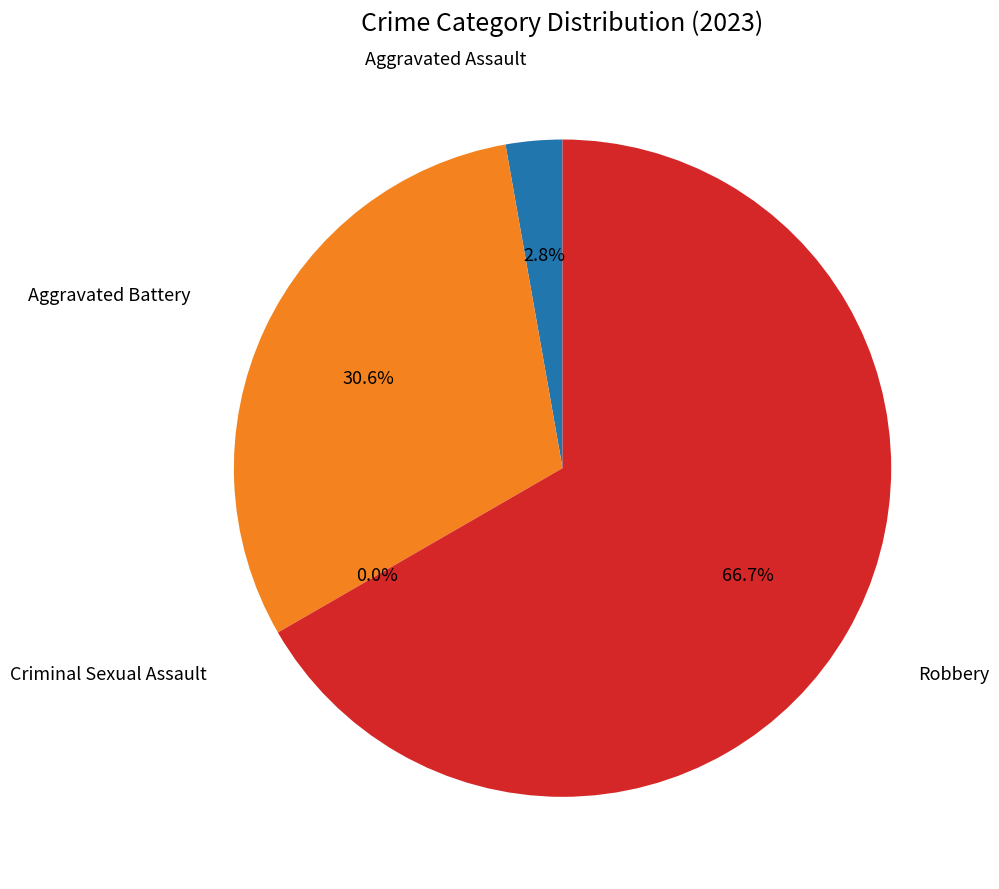

How many slices are in this pie chart?

4